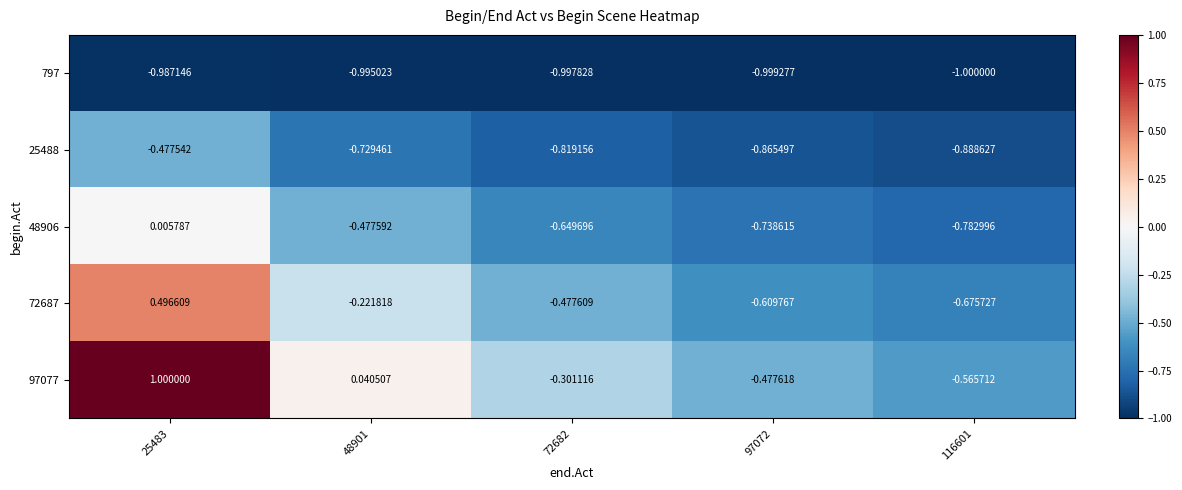

How many data points in 48906 are above 0?

1